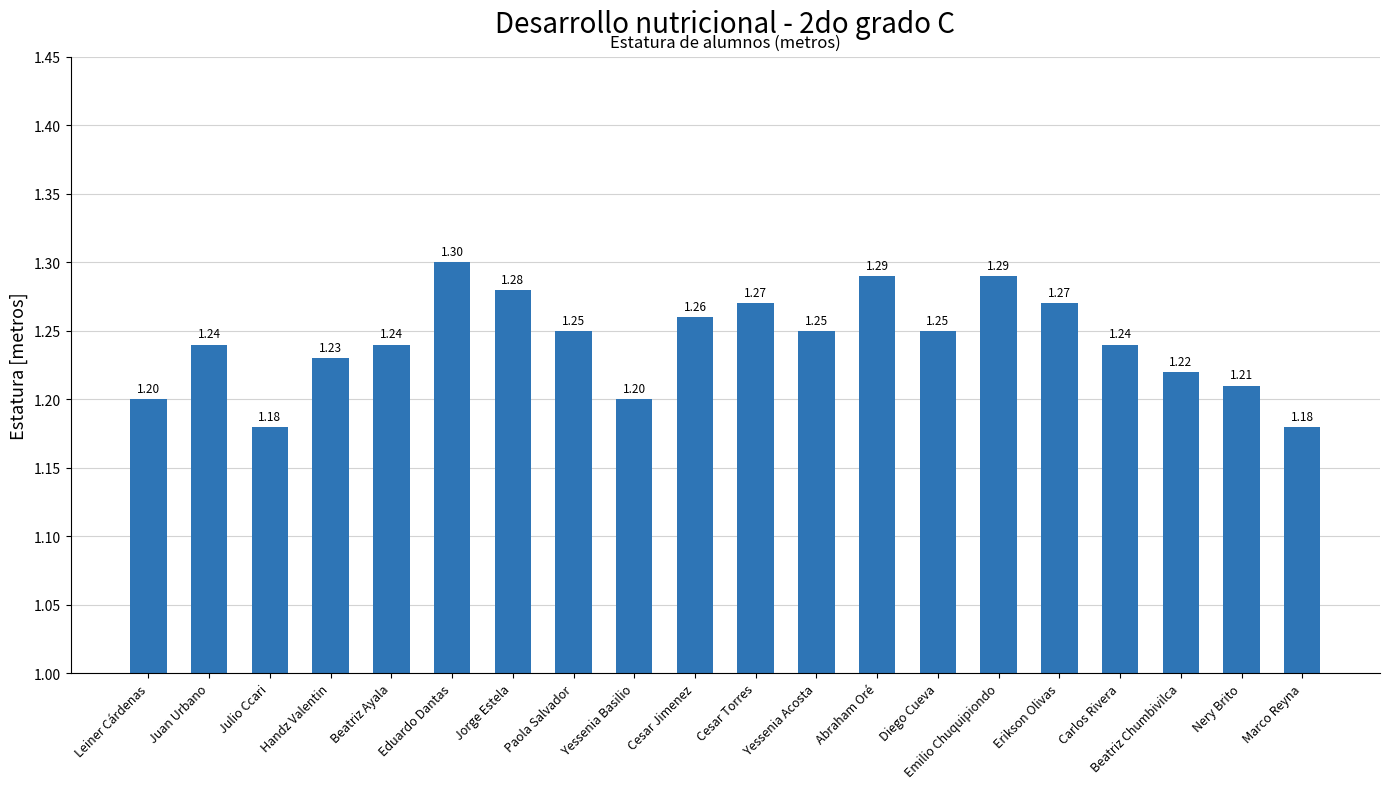

How many bars are there in total?

20